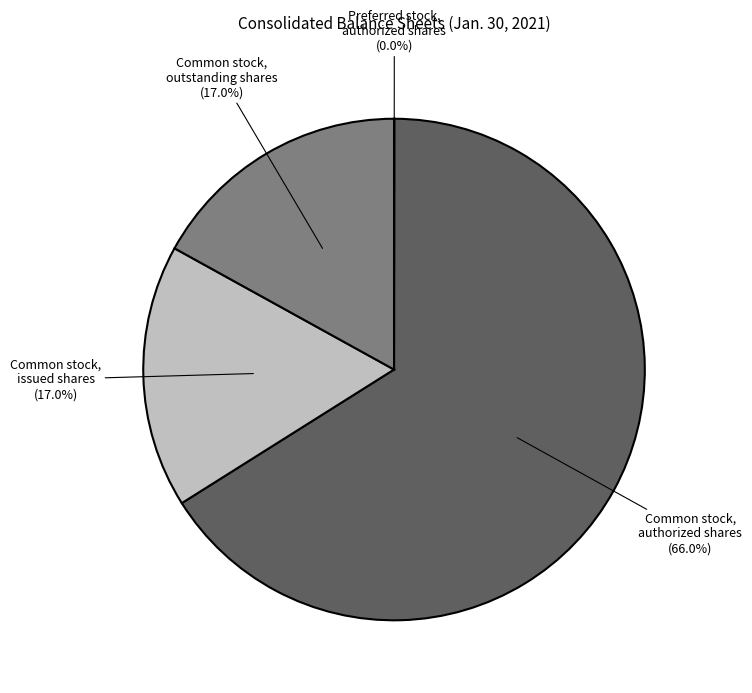

Is there a majority slice in this chart?

Yes